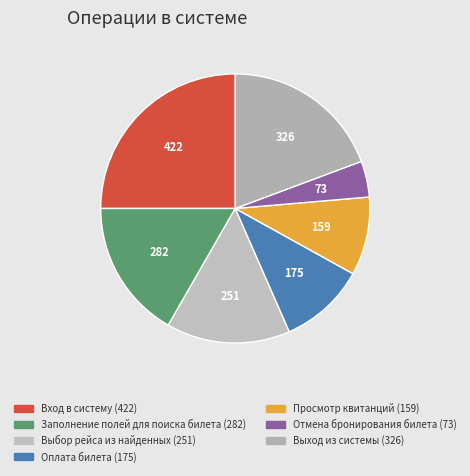

How many slices are in this pie chart?

7